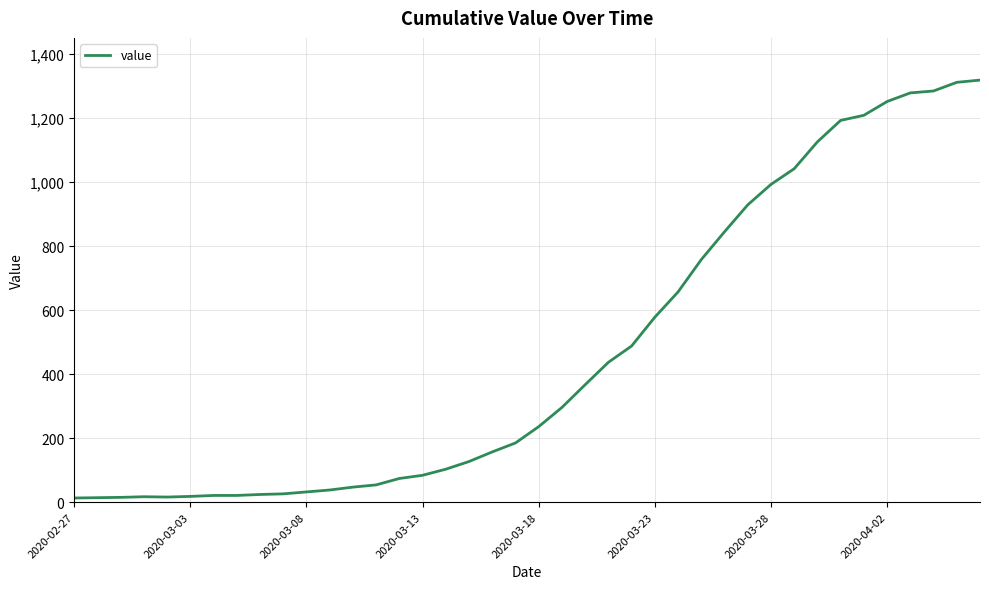

What is the maximum value shown in the chart?

1319